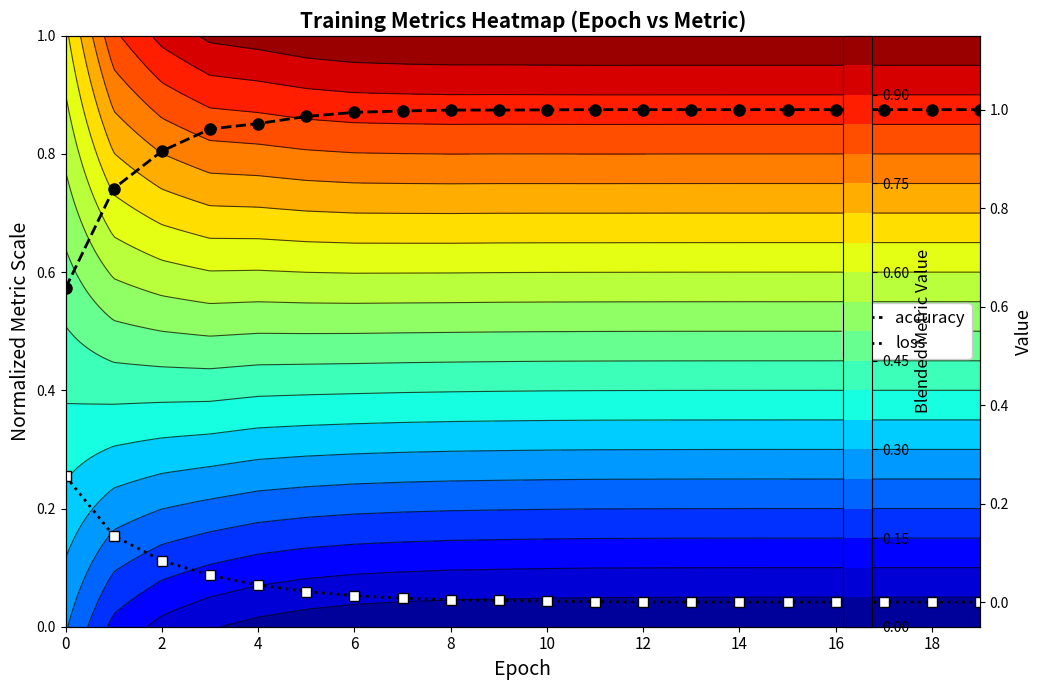

What is the maximum value shown in the chart?

1.0